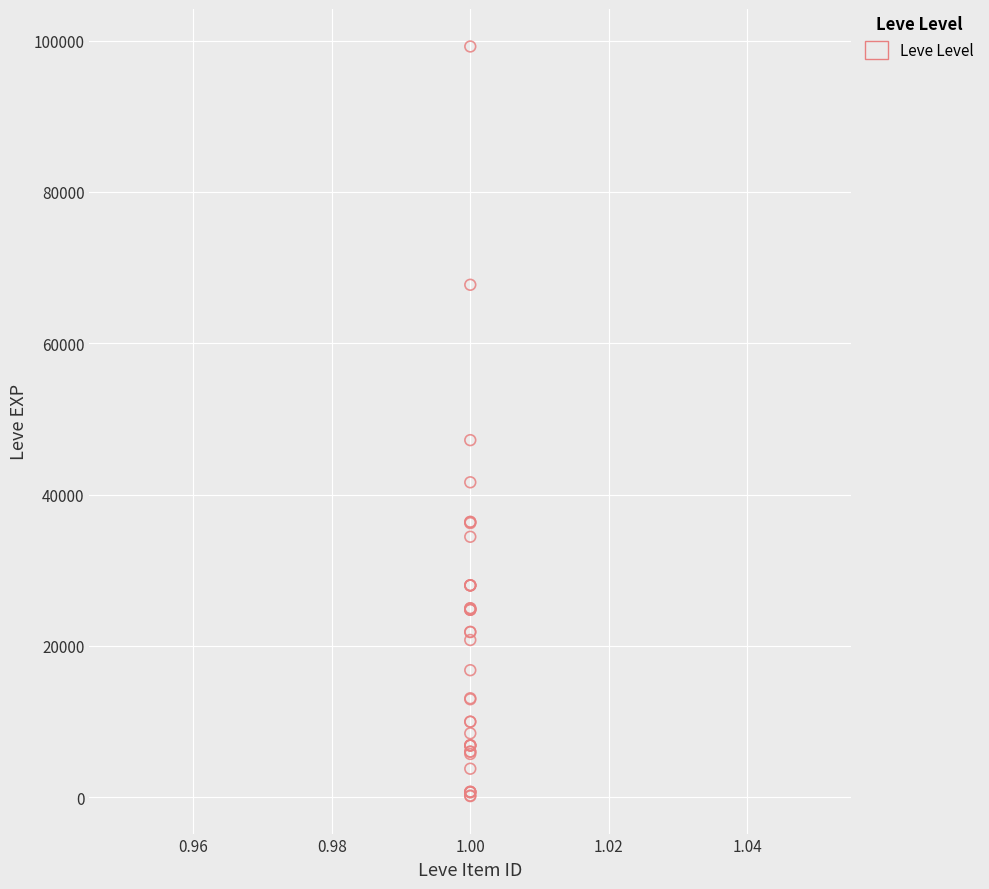

What Y value in the scatter plot is closest to 49690?

47200